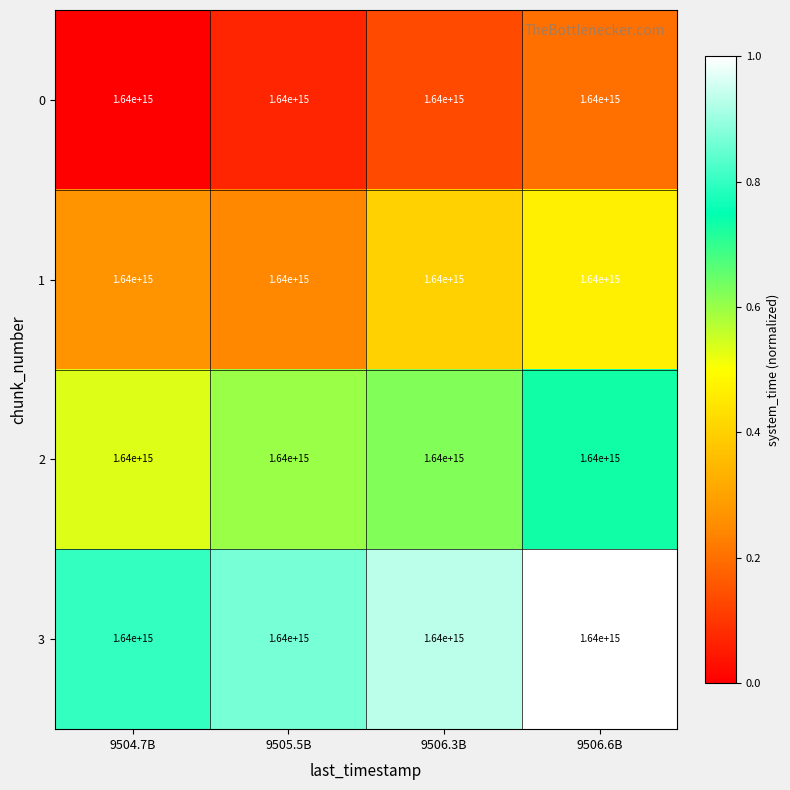

At how many categories does at least one series exceed 0?

4